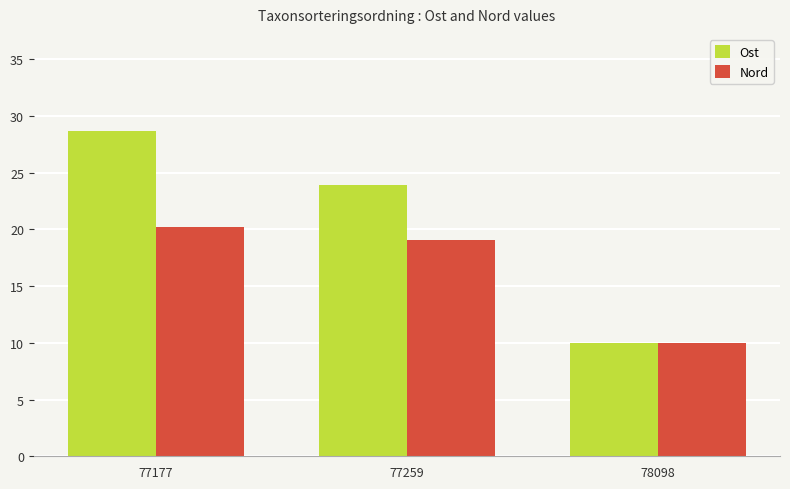

True or false: Ost has a value of 23.9 at 77259.

True